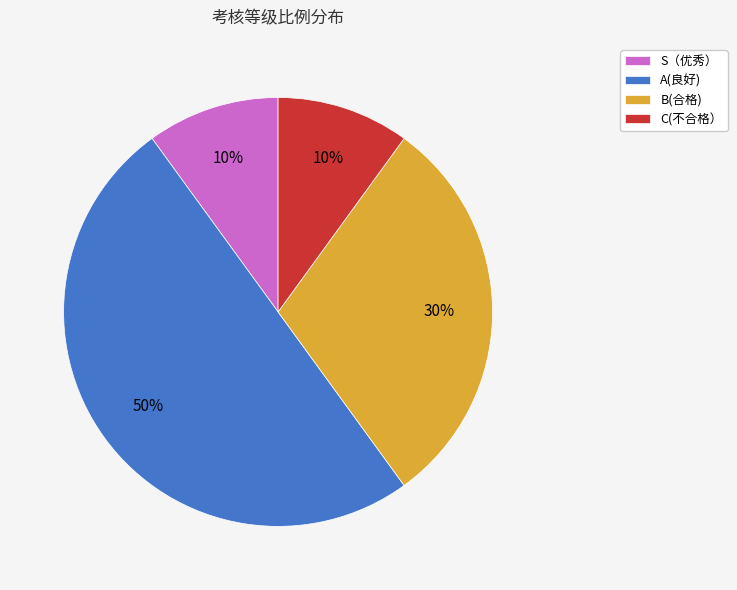

Which has a higher value, A(良好) or S（优秀）?

A(良好)